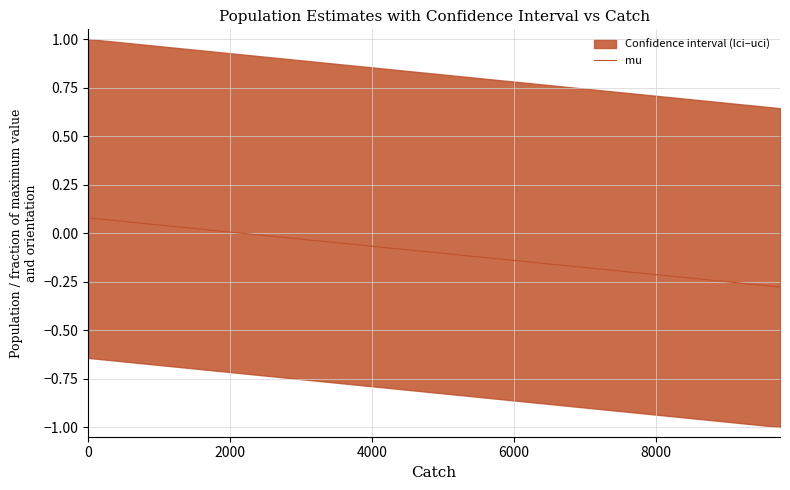

How many positive values are there?

9